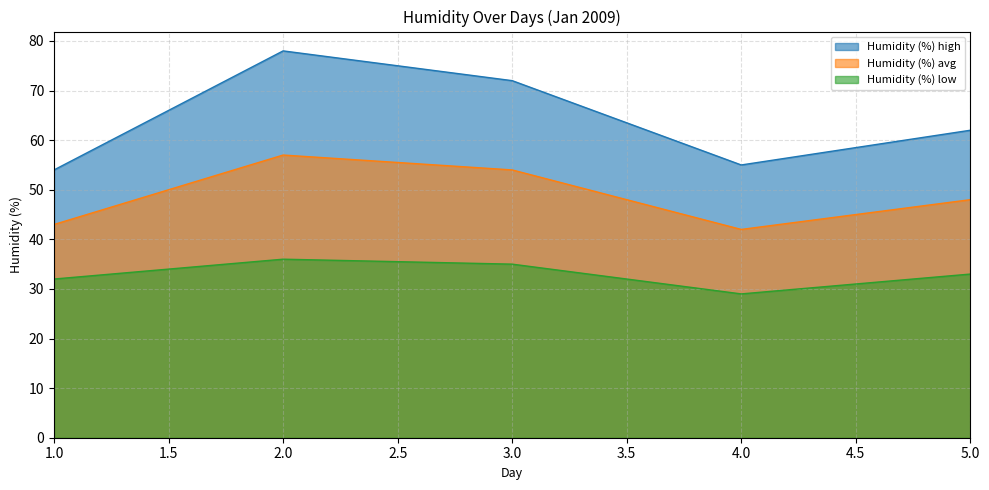

How many data points in Humidity (%) high are above 62?

2